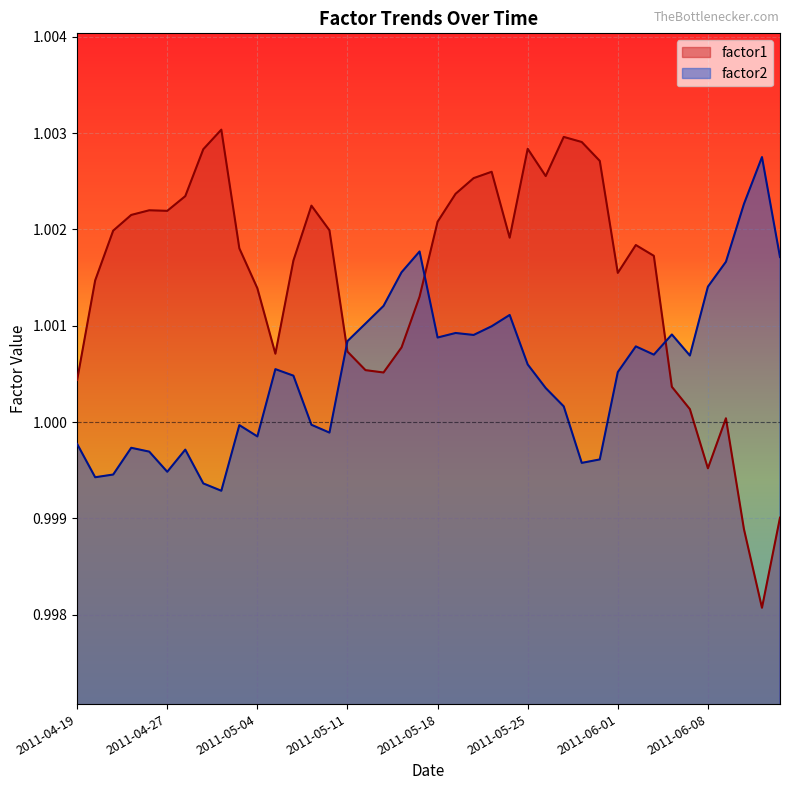

Which series ends up on top after the final intersection of factor2 and factor1?

factor2